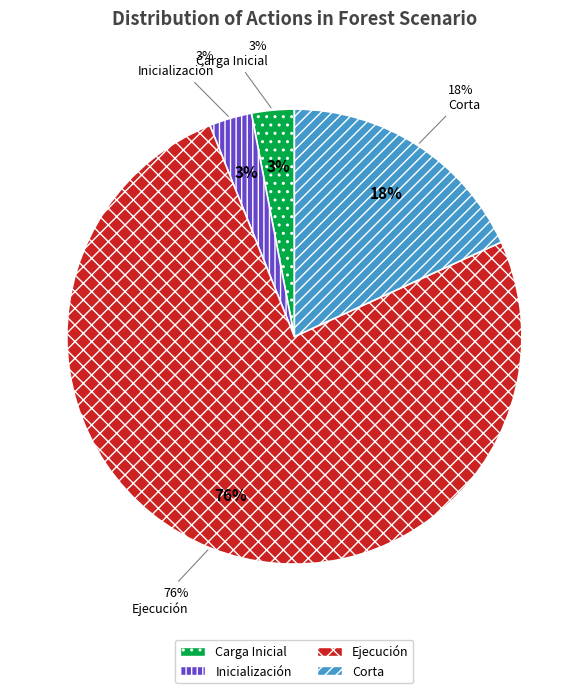

Is there a majority slice in this chart?

Yes